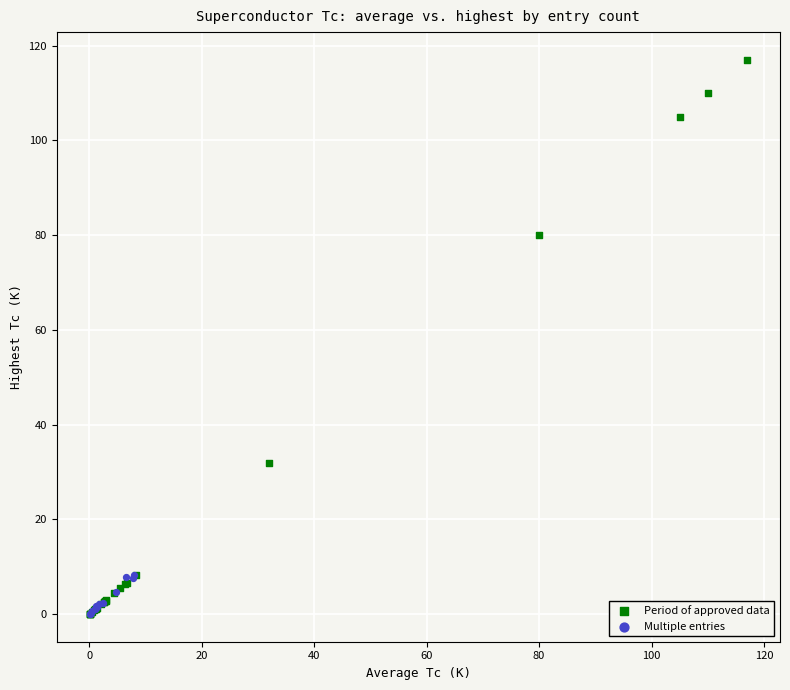

What are all the series names shown in the legend?

Period of approved data, Multiple entries